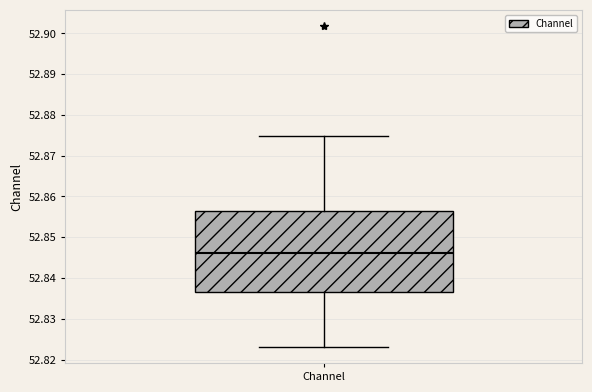

Where does the upper whisker of the box for Channel end on the y-axis? The values are not printed on the chart, so give them approximately, as read against the axis.

52.875